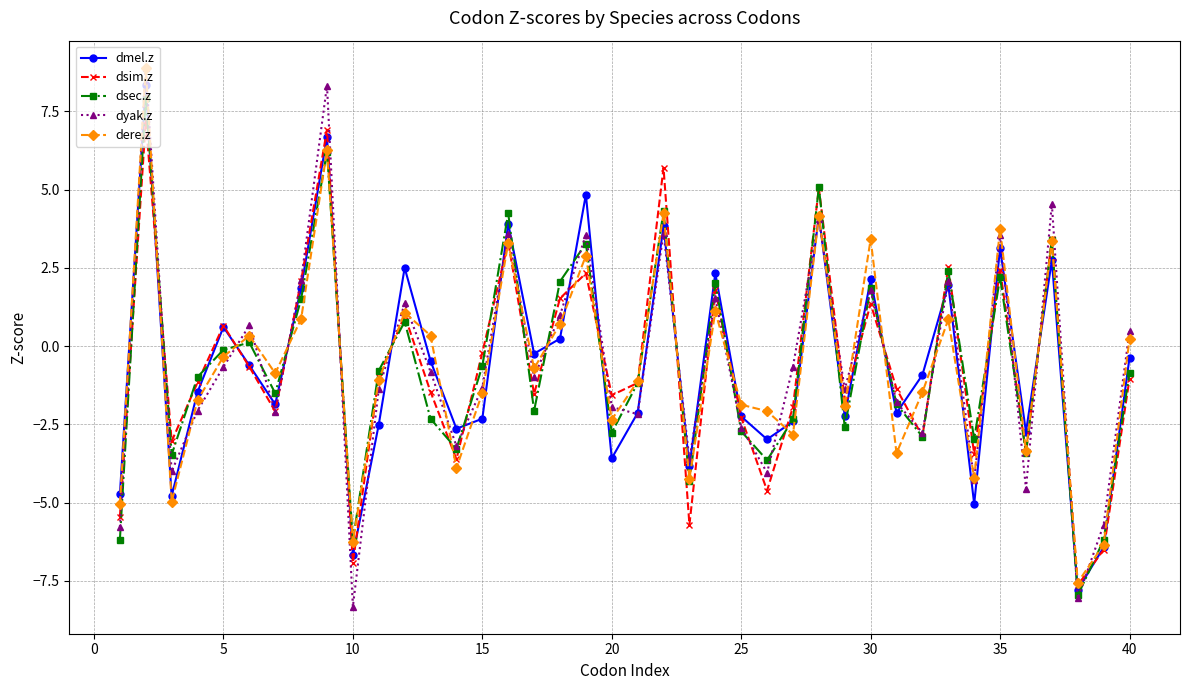

True or false: dsim.z has more than 1 points higher than both neighbors.

True